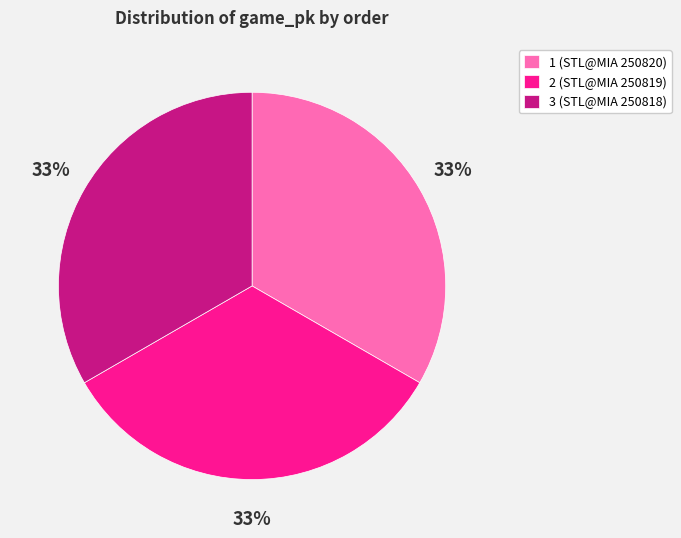

True or false: 3 accounts for 25% of the total.

False